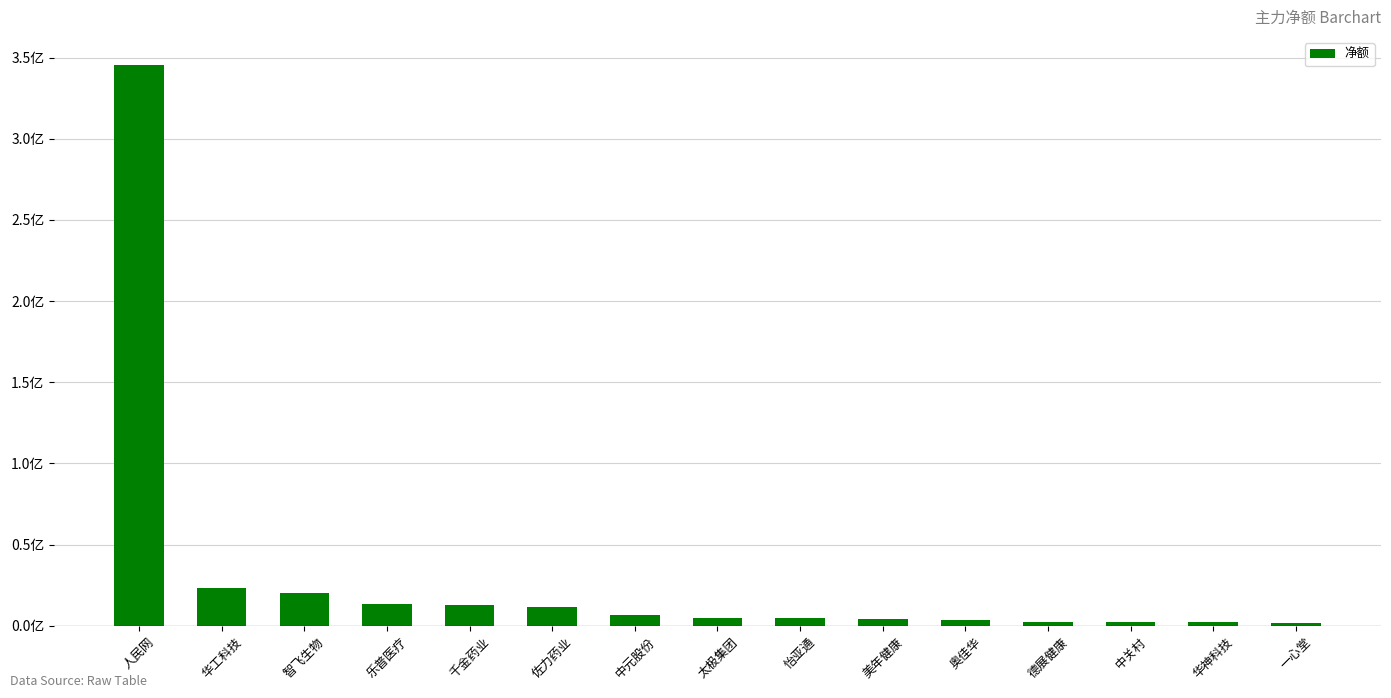

Reading left to right, what are all the values shown in this chart?

人民网=345535601	华工科技=23527098	智飞生物=19958876	乐普医疗=13413706	千金药业=12805651	佐力药业=11415516	中元股份=6316831	太极集团=4616244	怡亚通=4584142	美年健康=3891657	奥佳华=3522001	德展健康=2539928	中关村=2156146	华神科技=2121711	一心堂=1593439